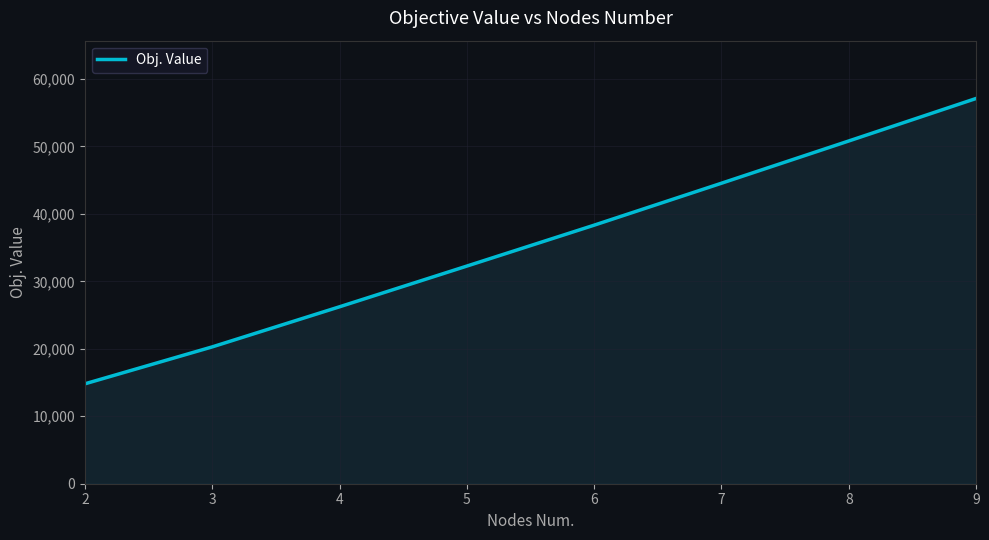

Reading left to right, what are all the values shown in this chart?

14807.5	20282.0	26225.8	32260.8	38323.9	44541.4	50805.2	57105.0